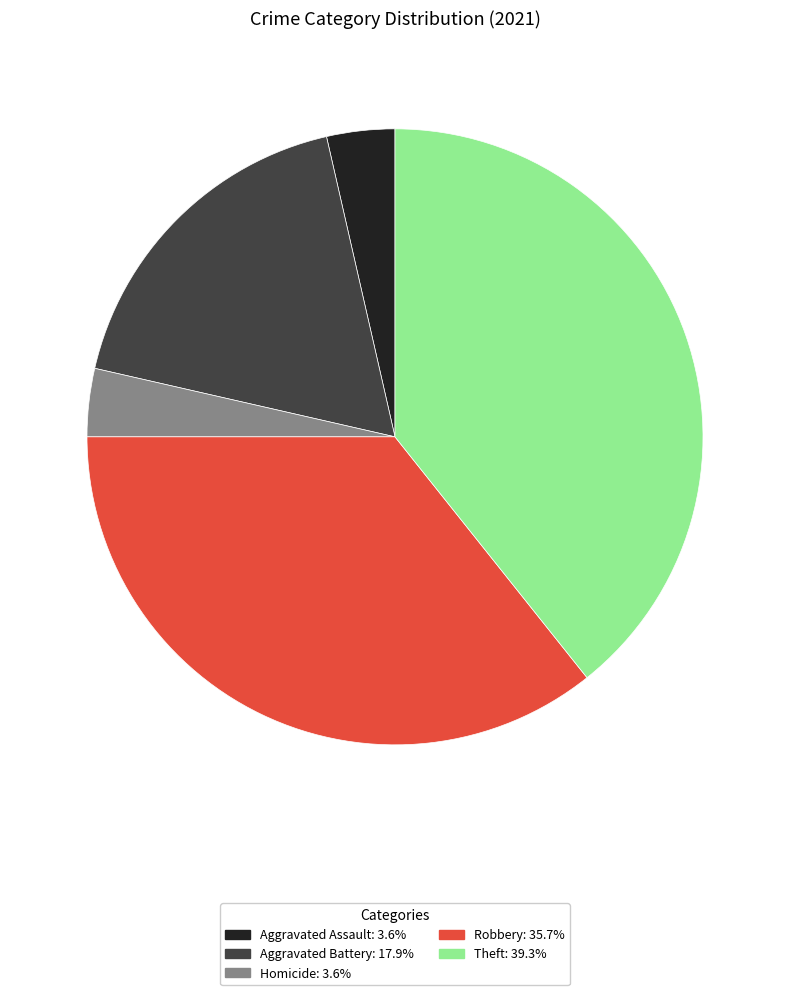

Is there a majority slice in this chart?

No